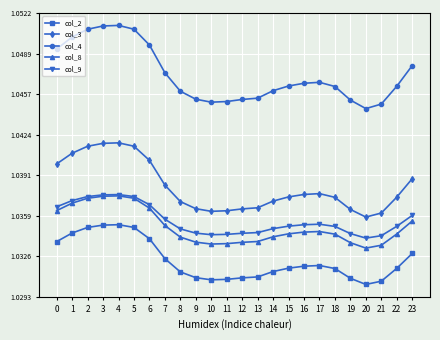

True or false: col_2 and col_4 intersect in this chart.

False